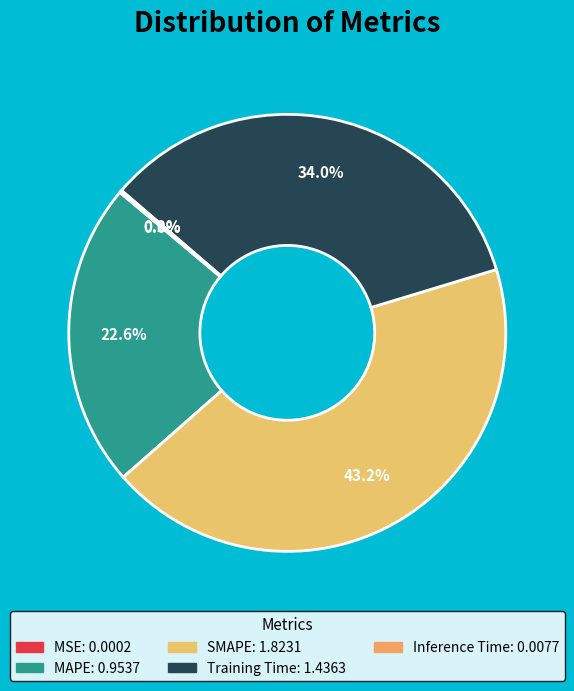

Between Inference Time and MAPE, which is larger?

MAPE